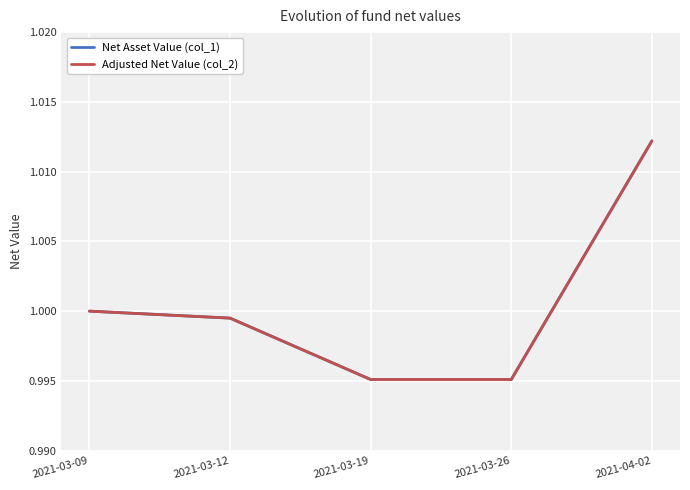

What is the sum of all Adjusted Net Value (col_2) values?

5.0